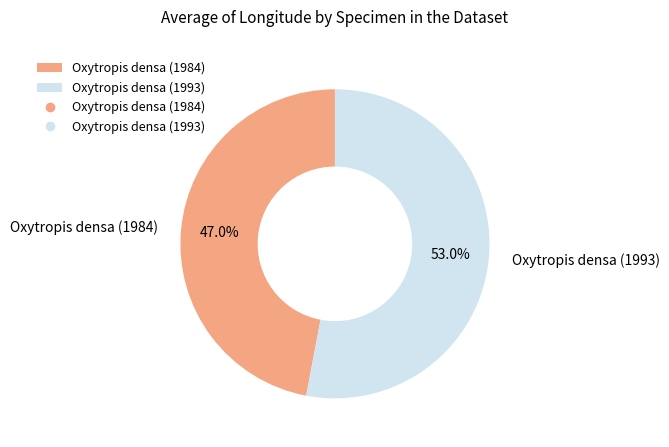

Which slice is the smallest?

Oxytropis densa (1984)